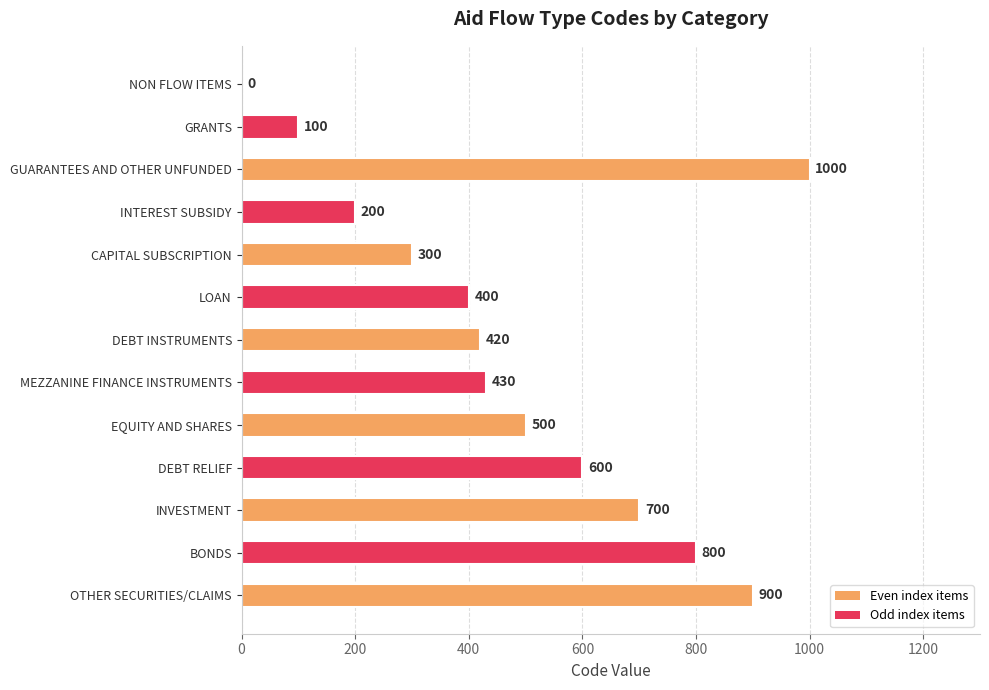

Which has a higher value, INVESTMENT or NON FLOW ITEMS?

INVESTMENT